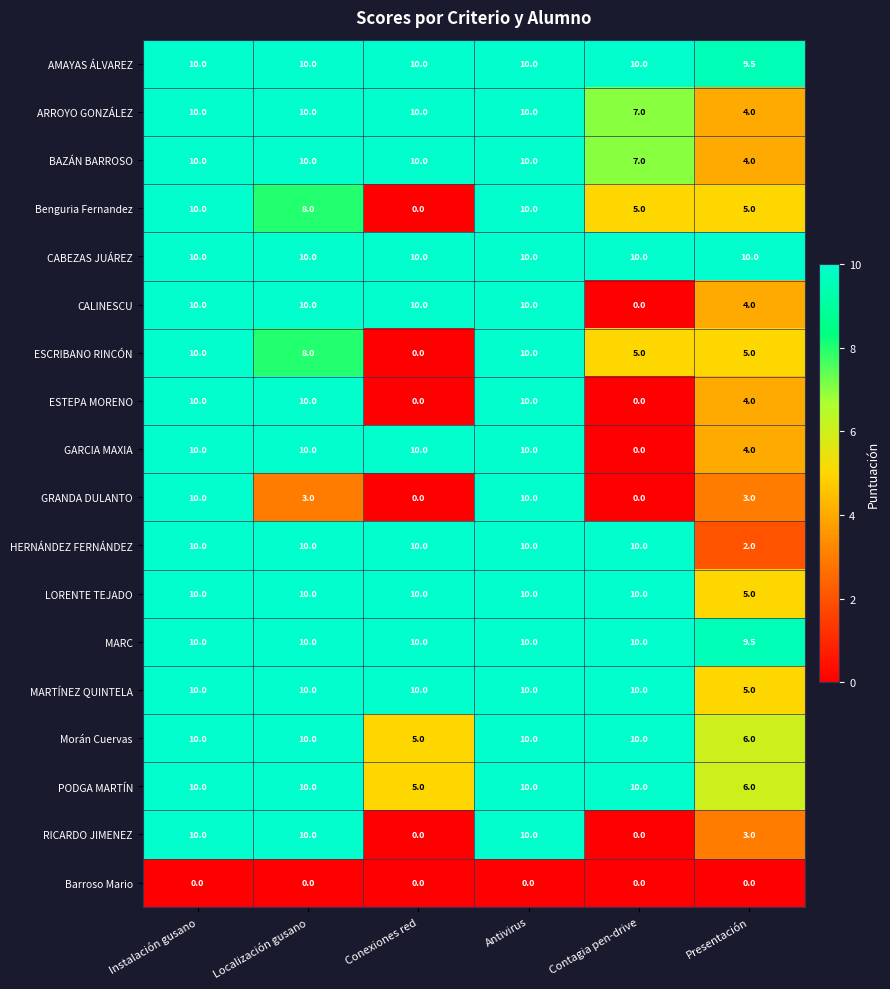

True or false: GARCIA MAXIA has a value of 2.5 at Presentación.

False